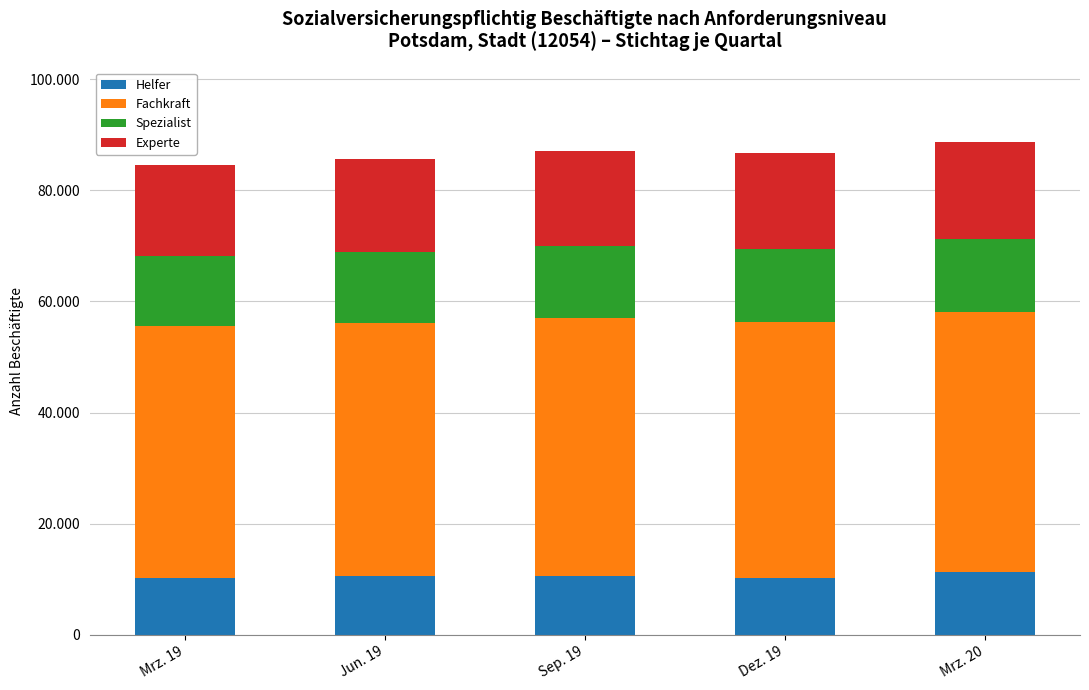

What is the maximum value for Helfer?

11253